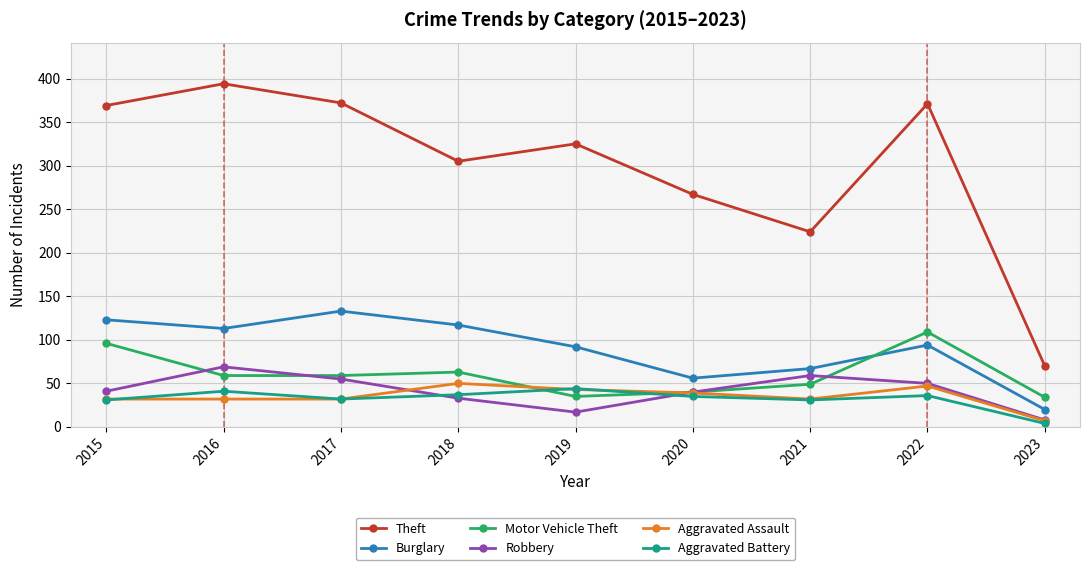

How many data points in Theft are less than 325?

4